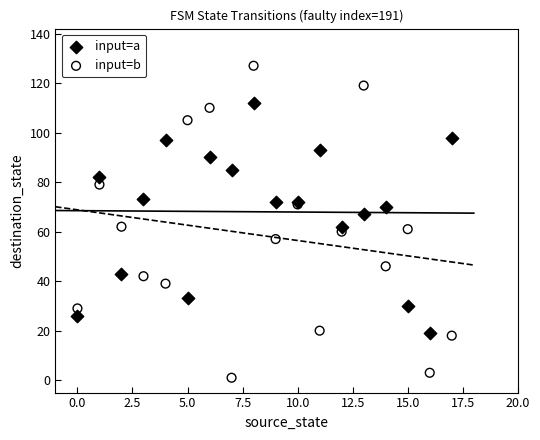

Which series has the widest spread of Y values?

input=b